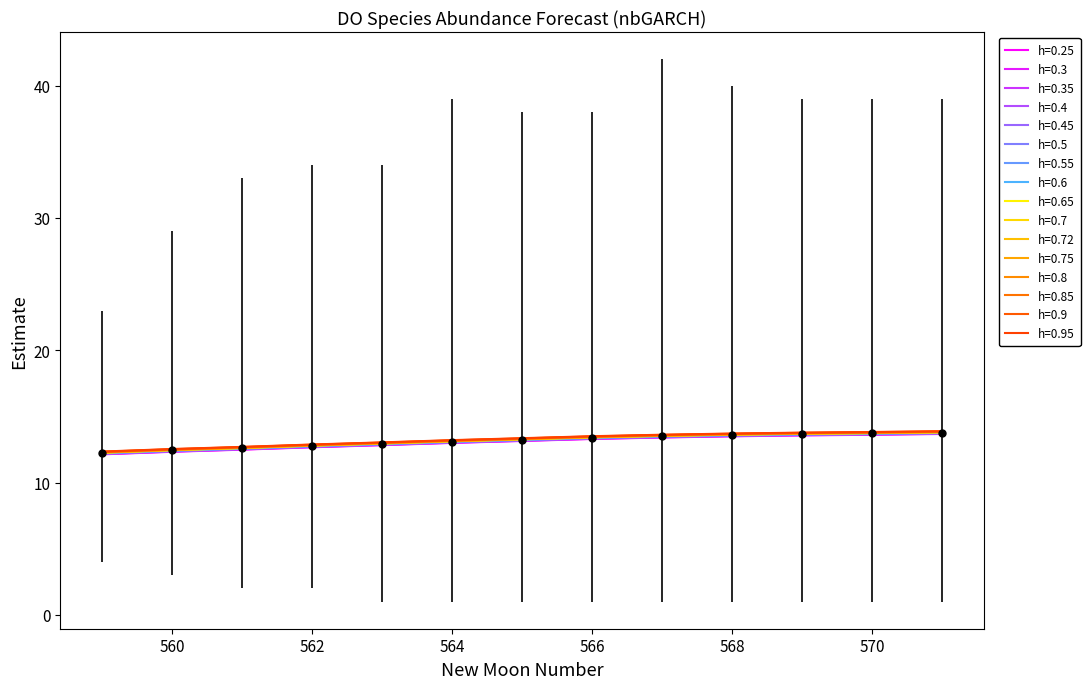

Does the chart display data point markers on the line(s)?

No